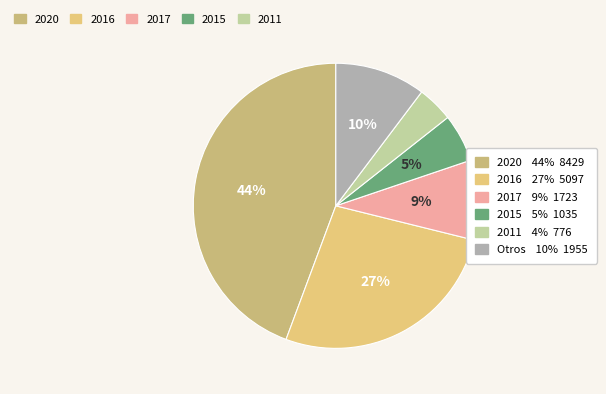

How many segments does this pie chart have?

6